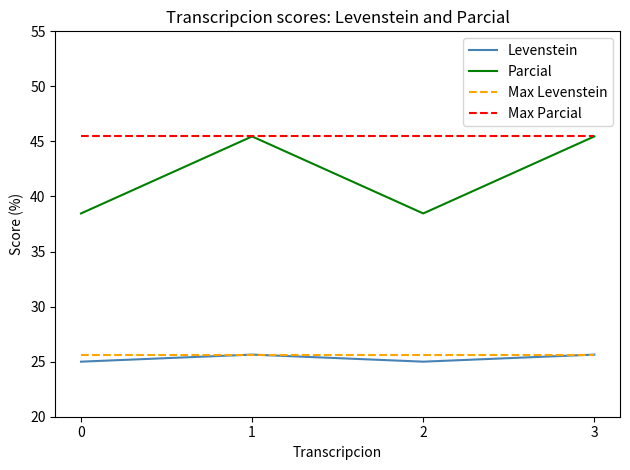

Reading left to right, what are all the values shown in this chart?

Levenstein: 0=25.0	1=25.6	2=25.0	3=25.6
Parcial: 0=38.5	1=45.5	2=38.5	3=45.5
Max Levenstein: 0=25.6	1=25.6	2=25.6	3=25.6
Max Parcial: 0=45.5	1=45.5	2=45.5	3=45.5